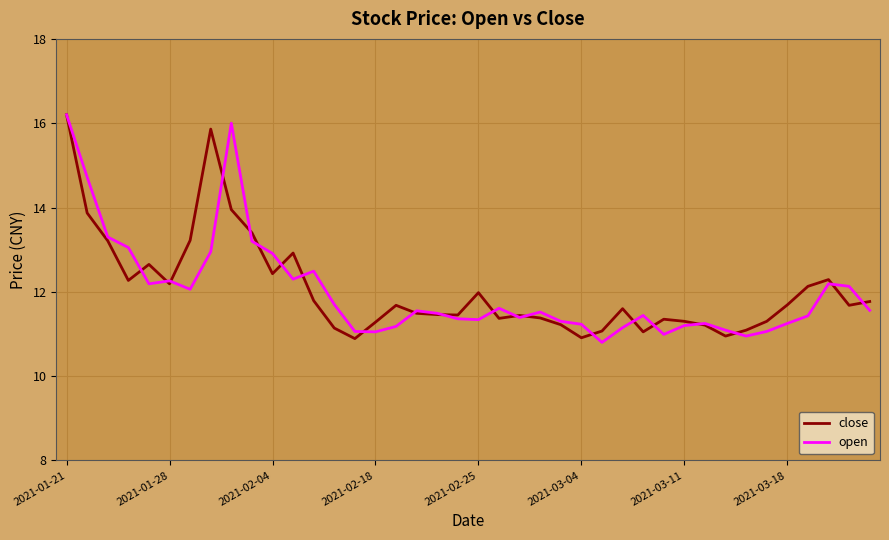

What is the highest value of the close series?

16.2